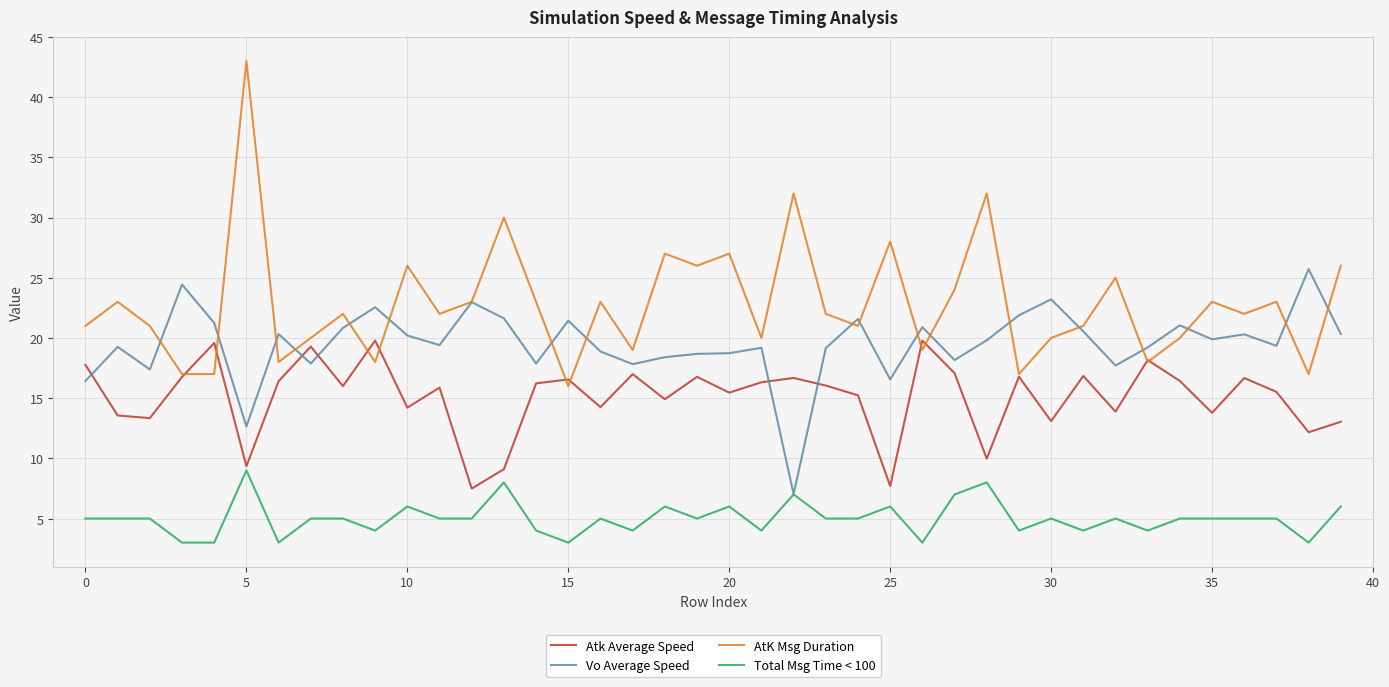

Rank the series by their maximum value, from lowest to highest.

Total Msg Time < 100, Atk Average Speed, Vo Average Speed, AtK Msg Duration